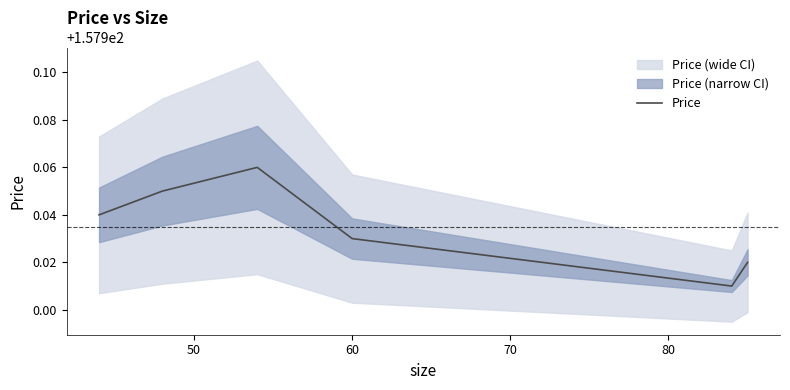

How many categories are shown in the chart?

6